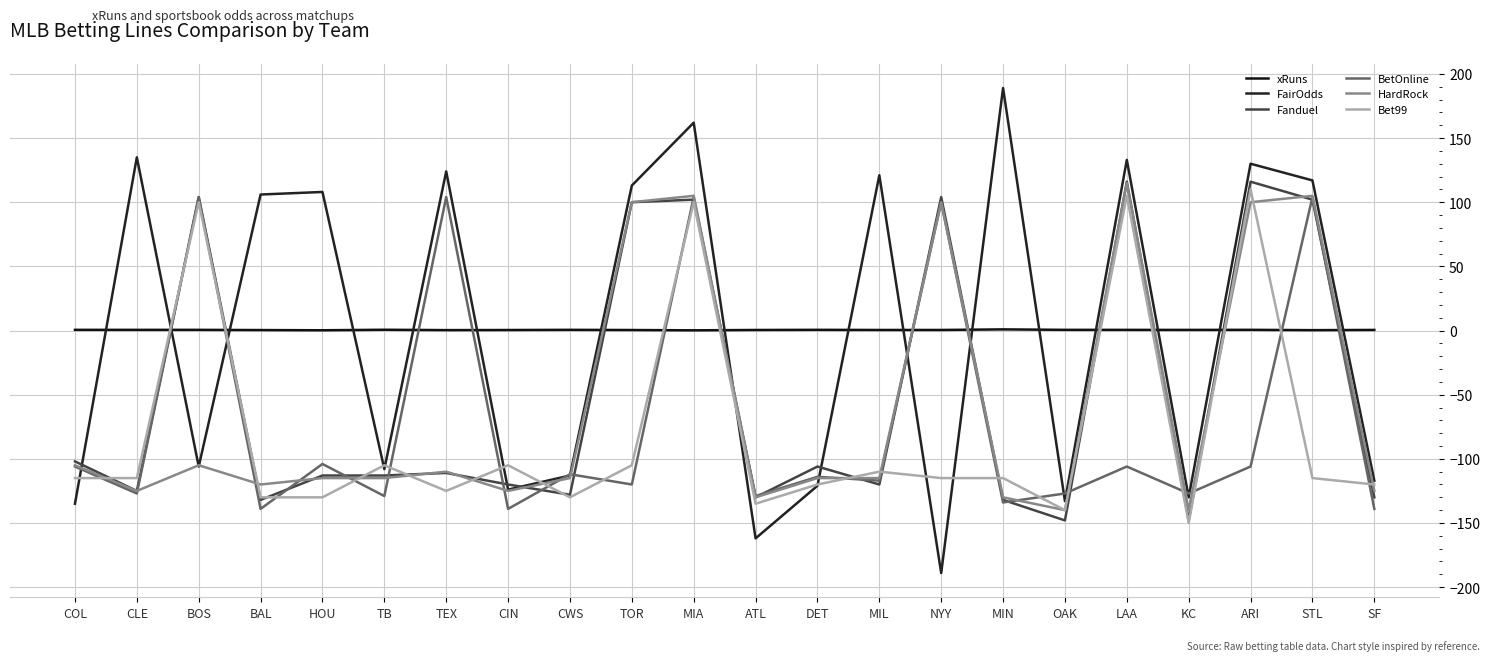

At how many categories does at least one series exceed 123?

6